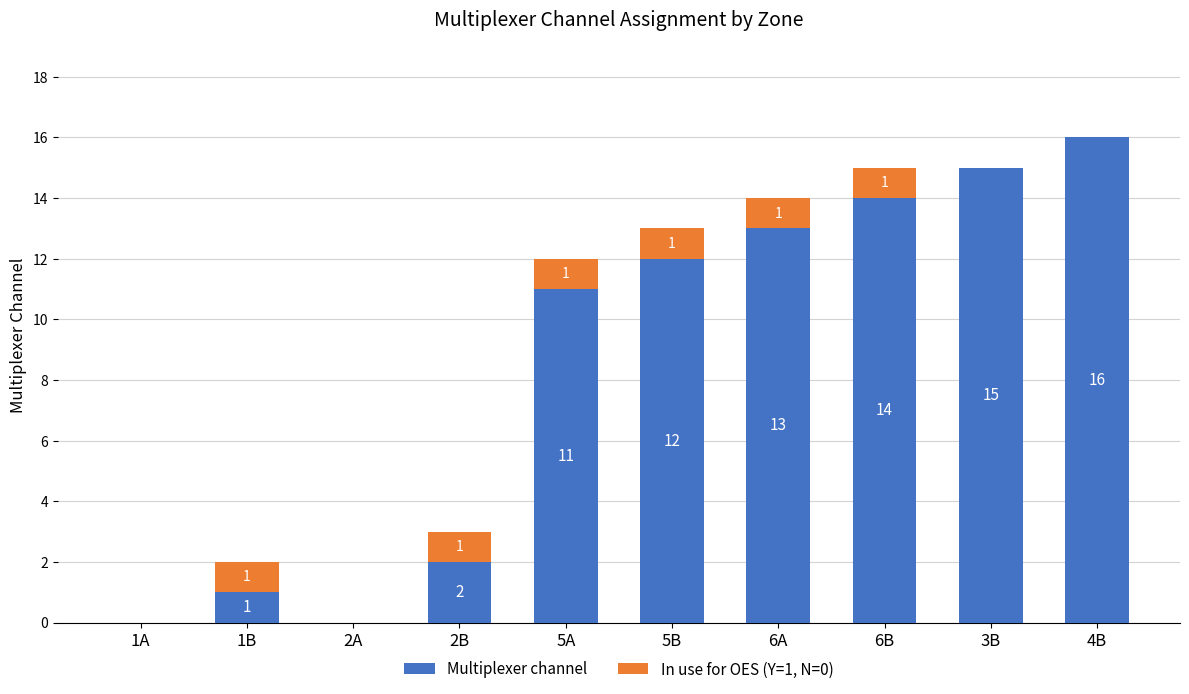

What is the maximum value for Multiplexer channel?

16